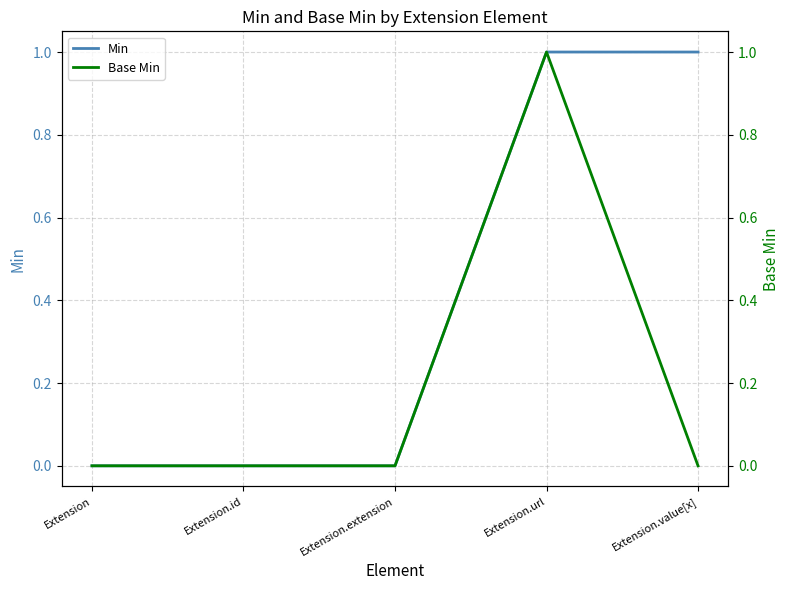

True or false: Base Min and Min intersect in this chart.

False